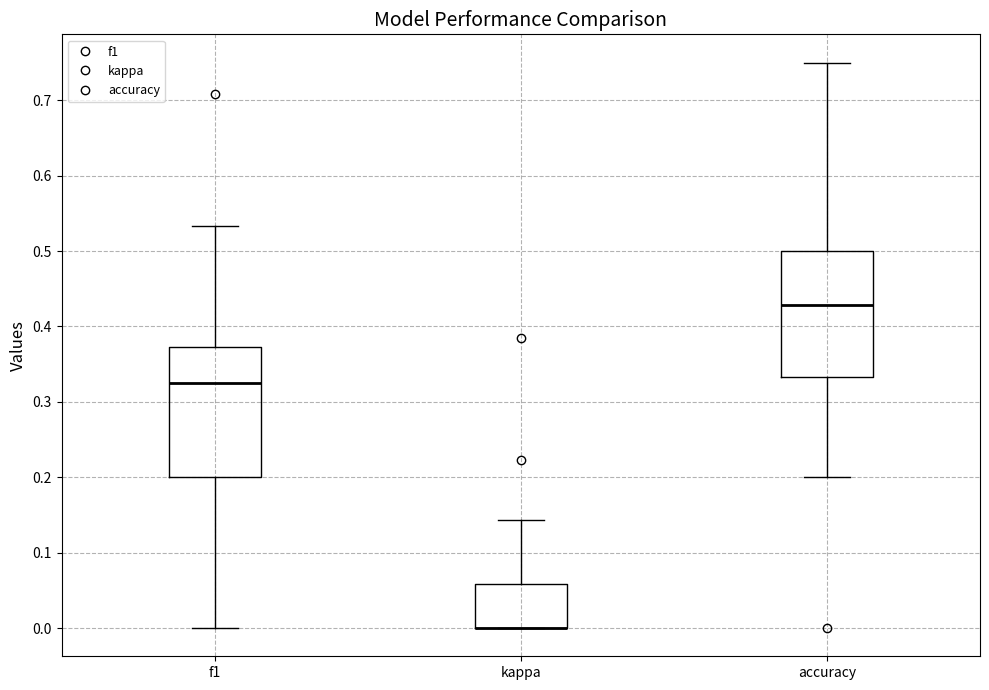

Reading left to right, transcribe this box plot: for each box, give where its median line is, the range the box spans, and where its two whiskers end, as read against the y-axis. The values are not printed on the chart, so give them approximately, as read against the axis.

f1: median 0.33, box 0.20 to 0.37, whiskers 0.00 to 0.53
kappa: median 0.00 (drawn on the box's lower edge), box 0.00 to 0.06, whiskers 0.00 to 0.14
accuracy: median 0.43, box 0.33 to 0.50, whiskers 0.20 to 0.75